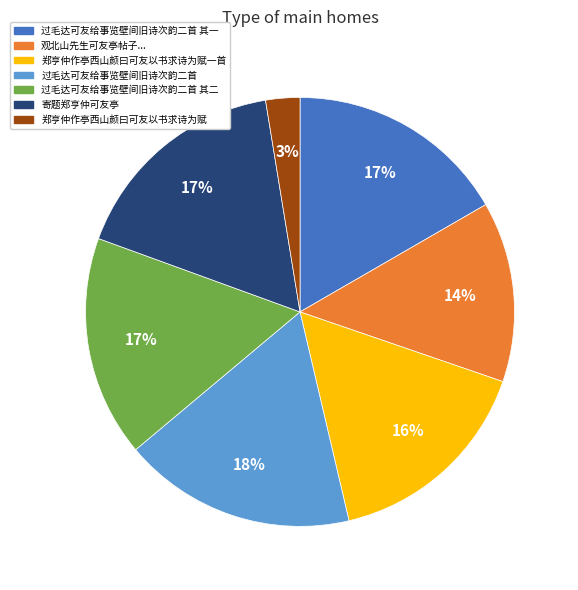

To the nearest percent, what is the average slice percentage?

14%